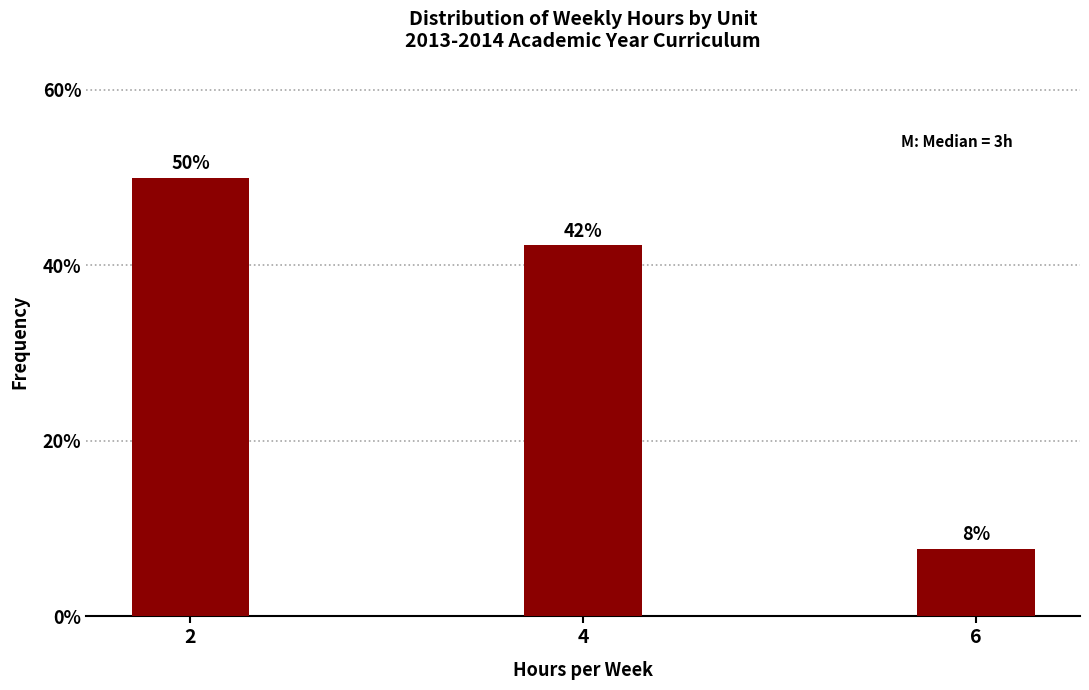

Are the bars horizontal?

No